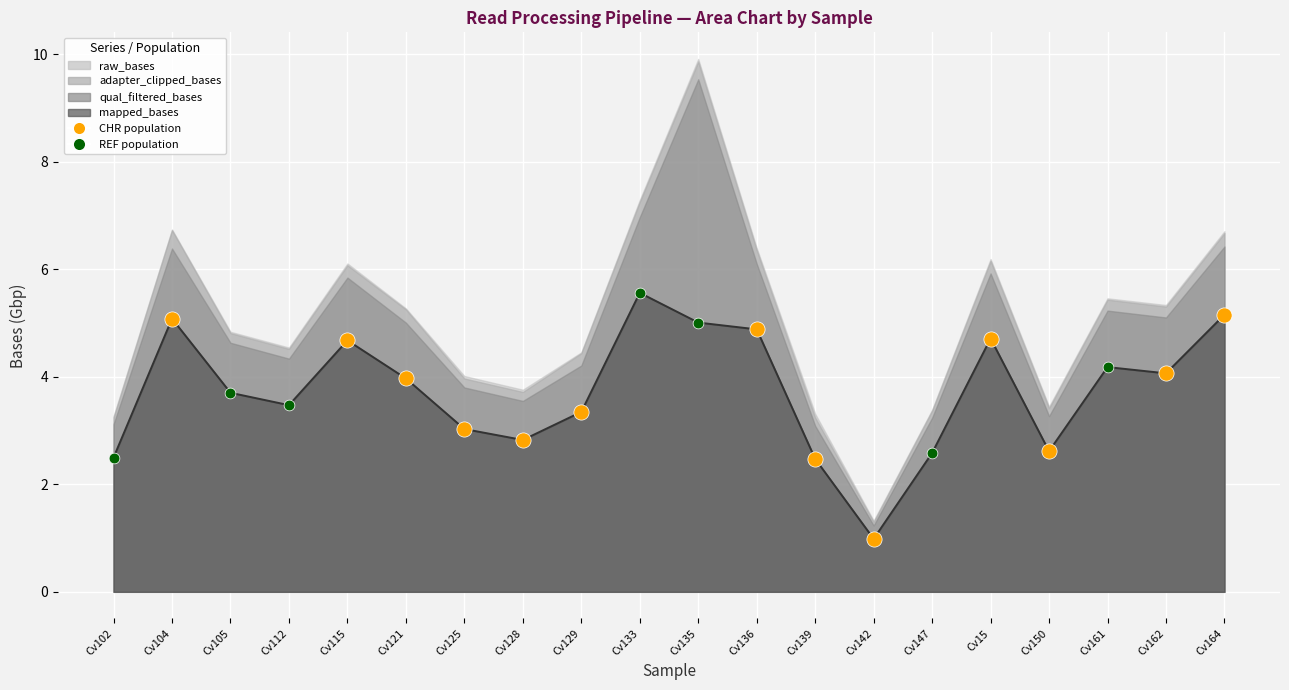

Which has a higher value, Cv112 or Cv15?

Cv15